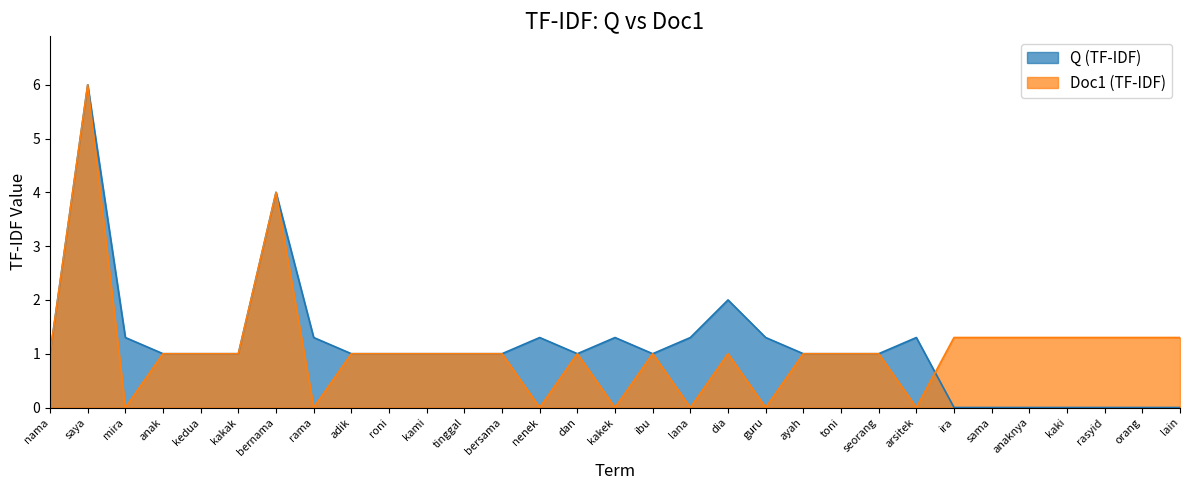

Reading right to left, what are all the values shown in this chart?

Q (TF-IDF): 0.0	0.0	0.0	0.0	0.0	0.0	0.0	1.3	1.0	1.0	1.0	1.3	2.0	1.3	1.0	1.3	1.0	1.3	1.0	1.0	1.0	1.0	1.0	1.3	4.0	1.0	1.0	1.0	1.3	6.0	1.0
Doc1 (TF-IDF): 1.3	1.3	1.3	1.3	1.3	1.3	1.3	0.0	1.0	1.0	1.0	0.0	1.0	0.0	1.0	0.0	1.0	0.0	1.0	1.0	1.0	1.0	1.0	0.0	4.0	1.0	1.0	1.0	0.0	6.0	1.0